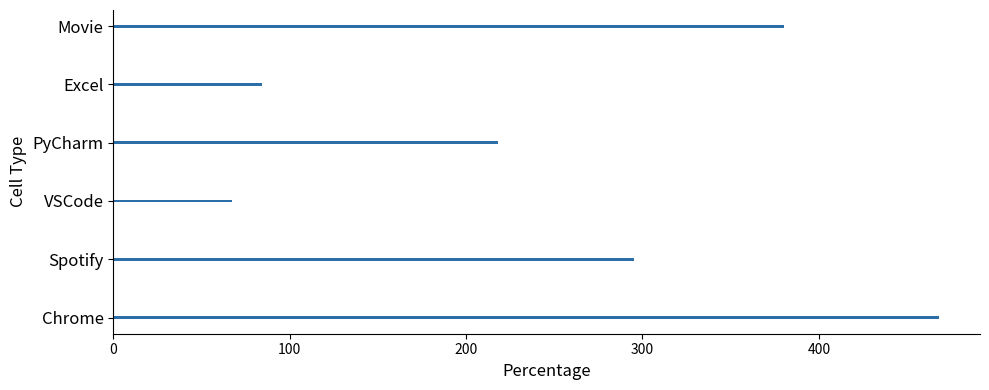

The value at Excel is 112. True or false?

False